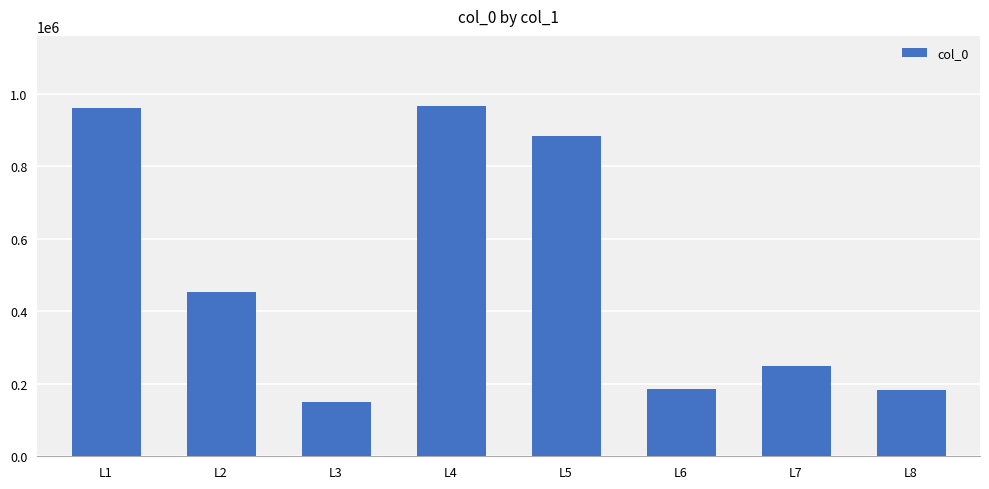

How many data points does each series have?

8